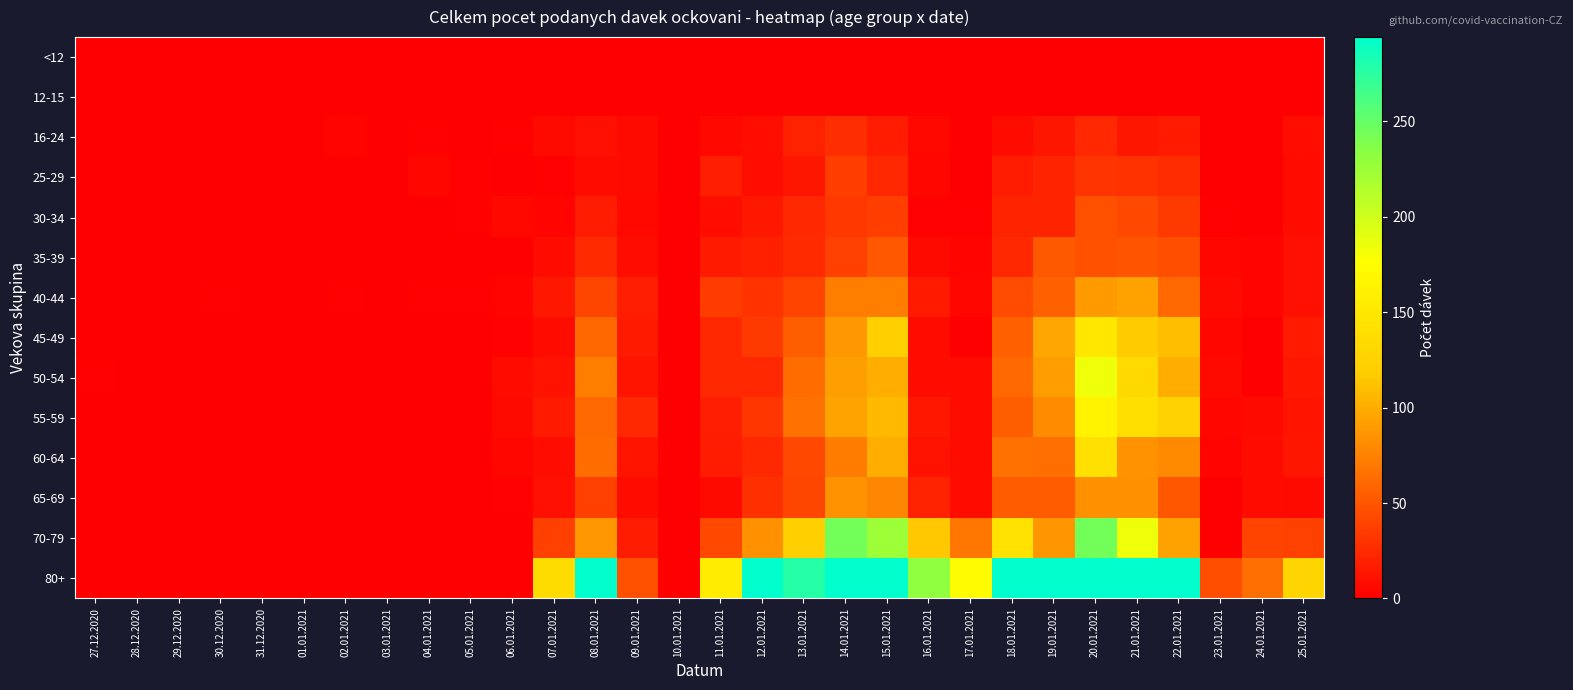

At how many categories does at least one series exceed 193?

11